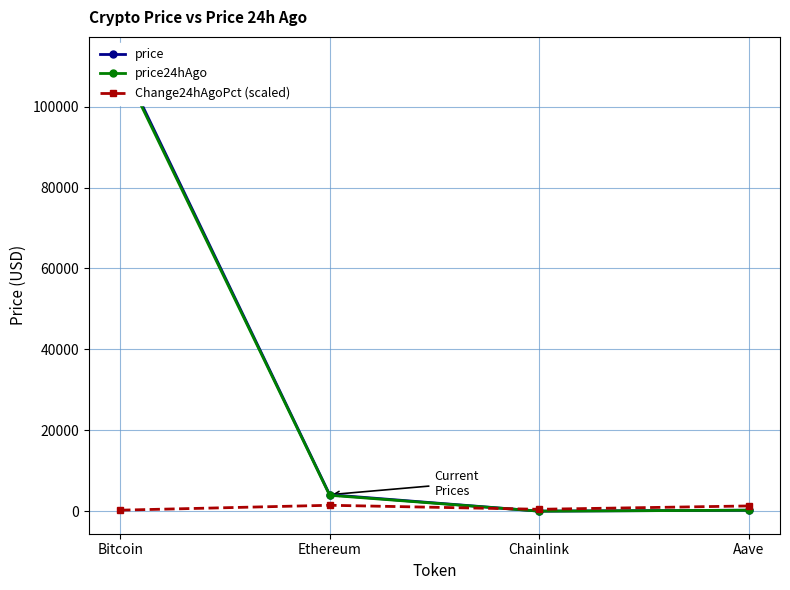

What is the difference between the maximum and minimum values in the price series?

111639.4